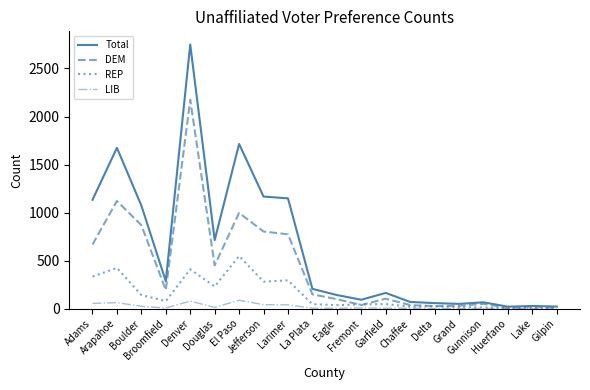

What is the sum of all Total values?

12578